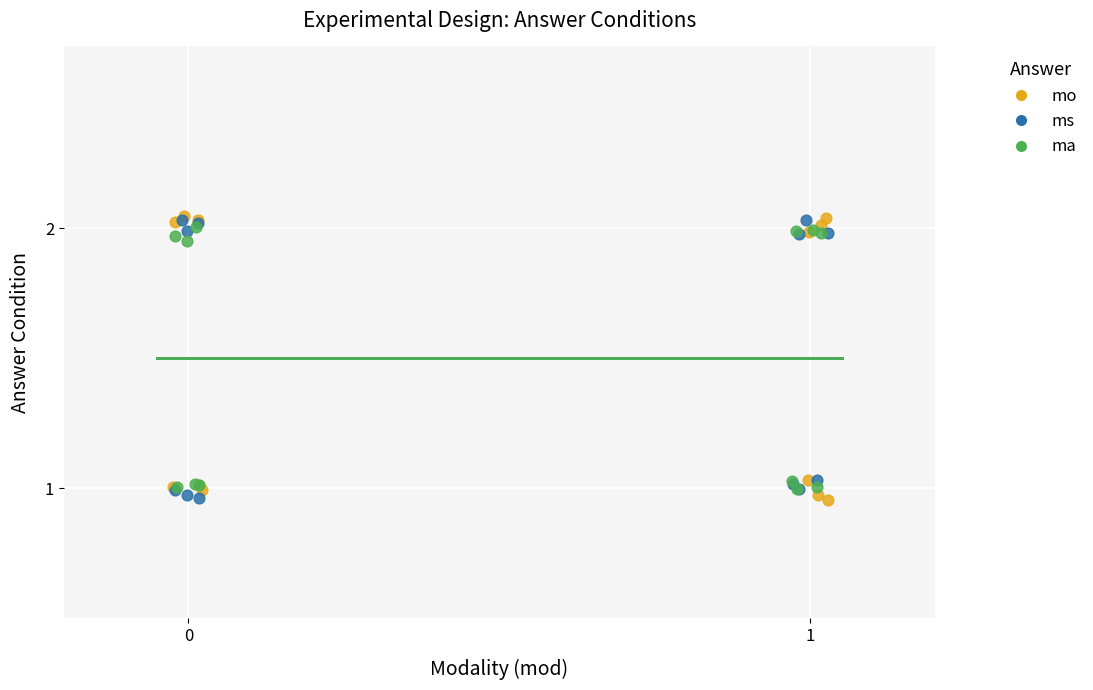

What are all the series names shown in the legend?

mo, ms, ma